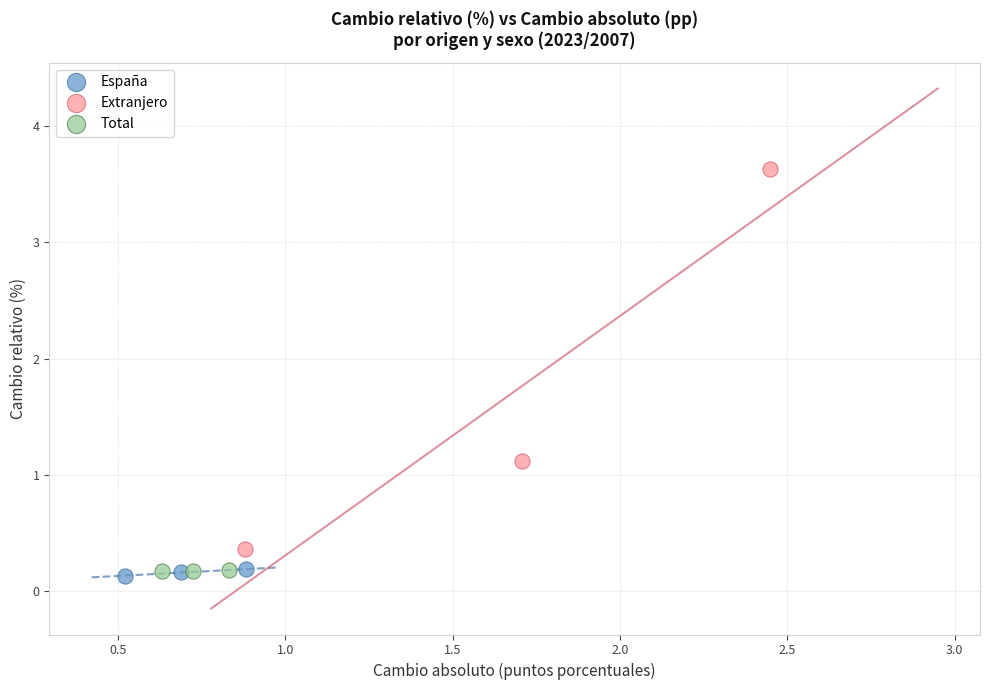

Which series has the widest spread of Y values?

Extranjero